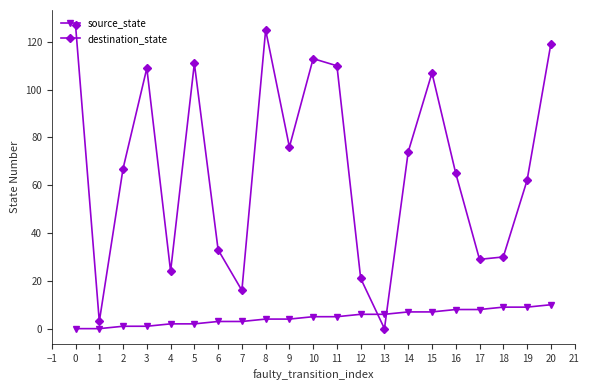

Which series has the largest total across all categories?

destination_state